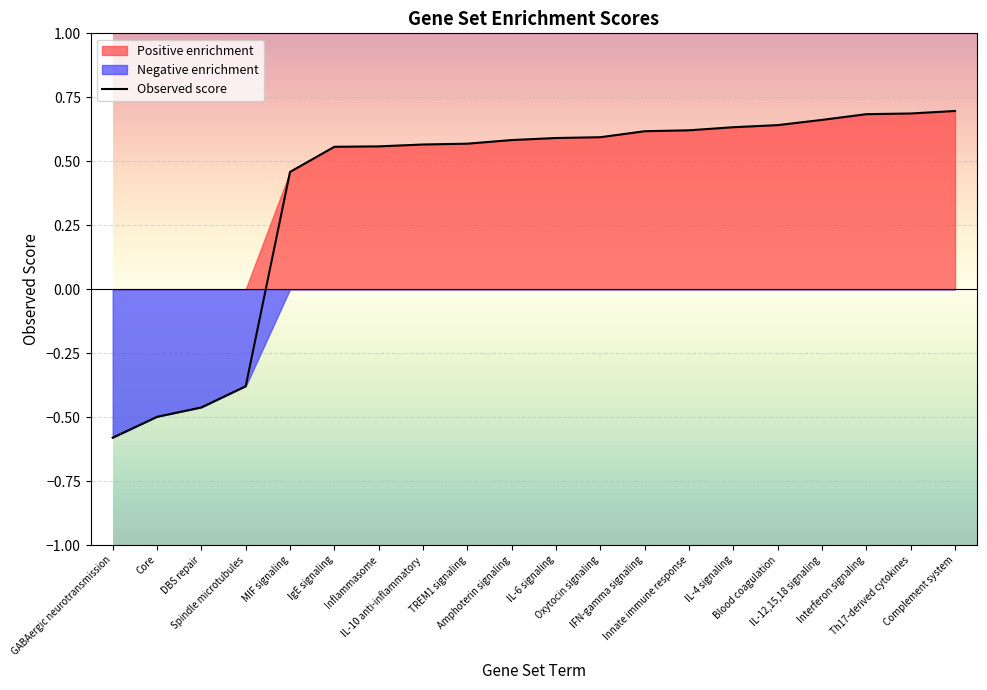

Which category has the highest value across all series?

Complement system